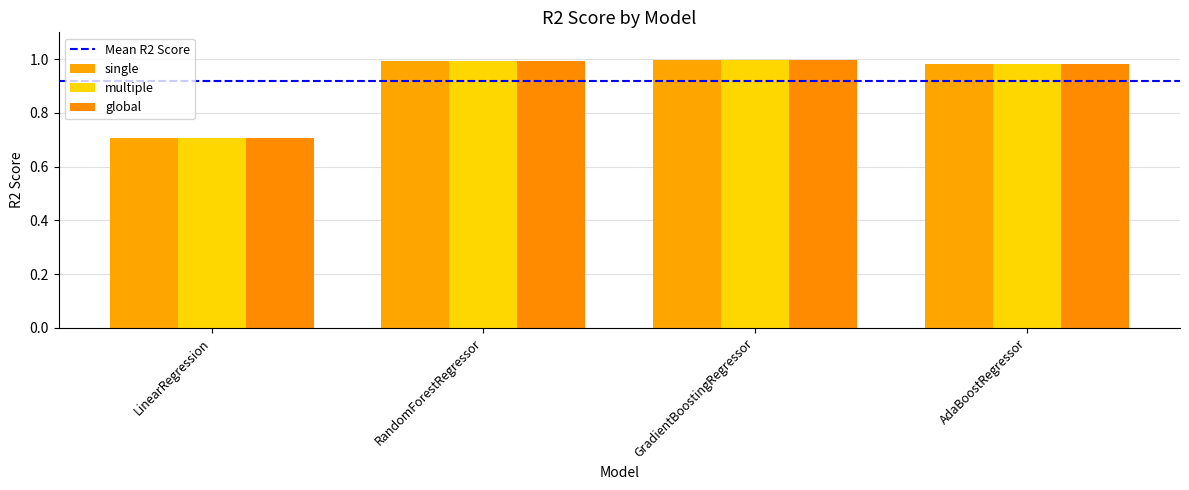

At how many categories does at least one series exceed 0?

4